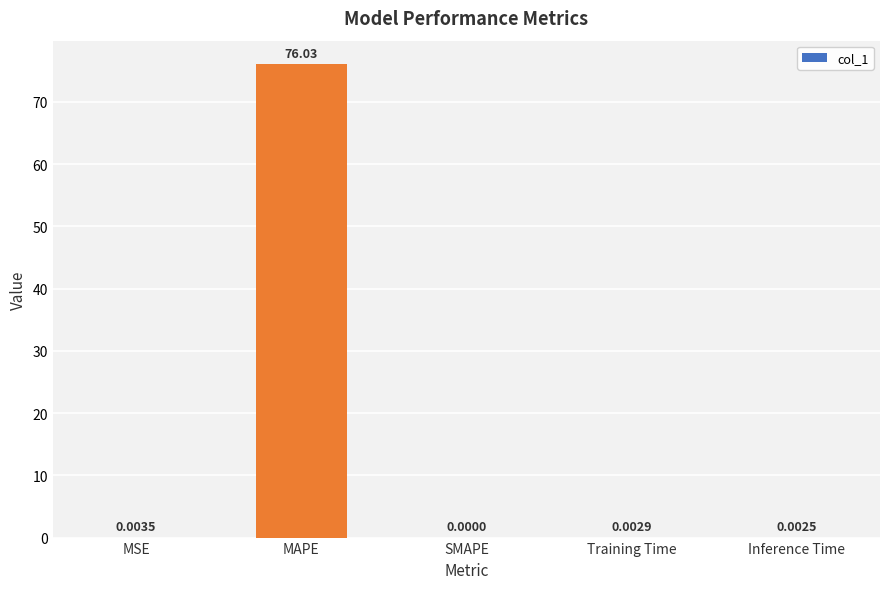

Where is the data nearest to the value 38?

MSE